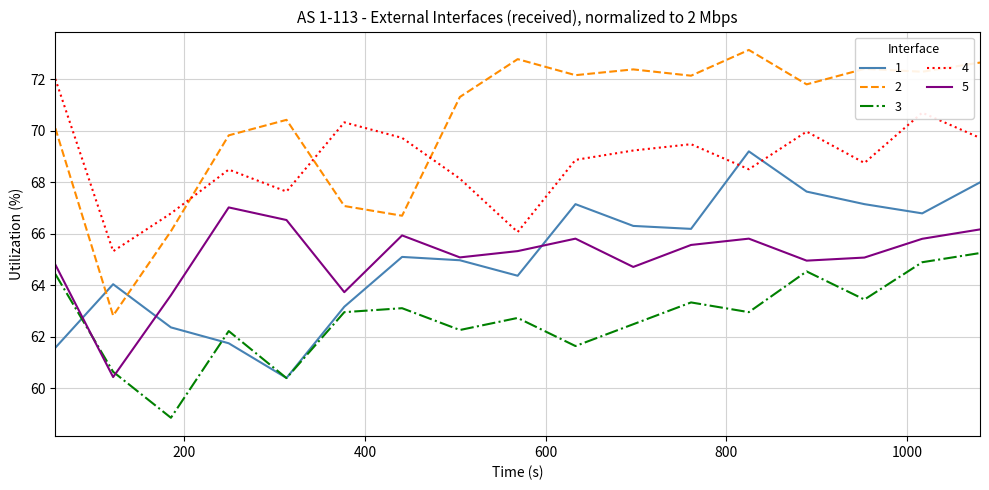

Which series has the largest total across all categories?

2